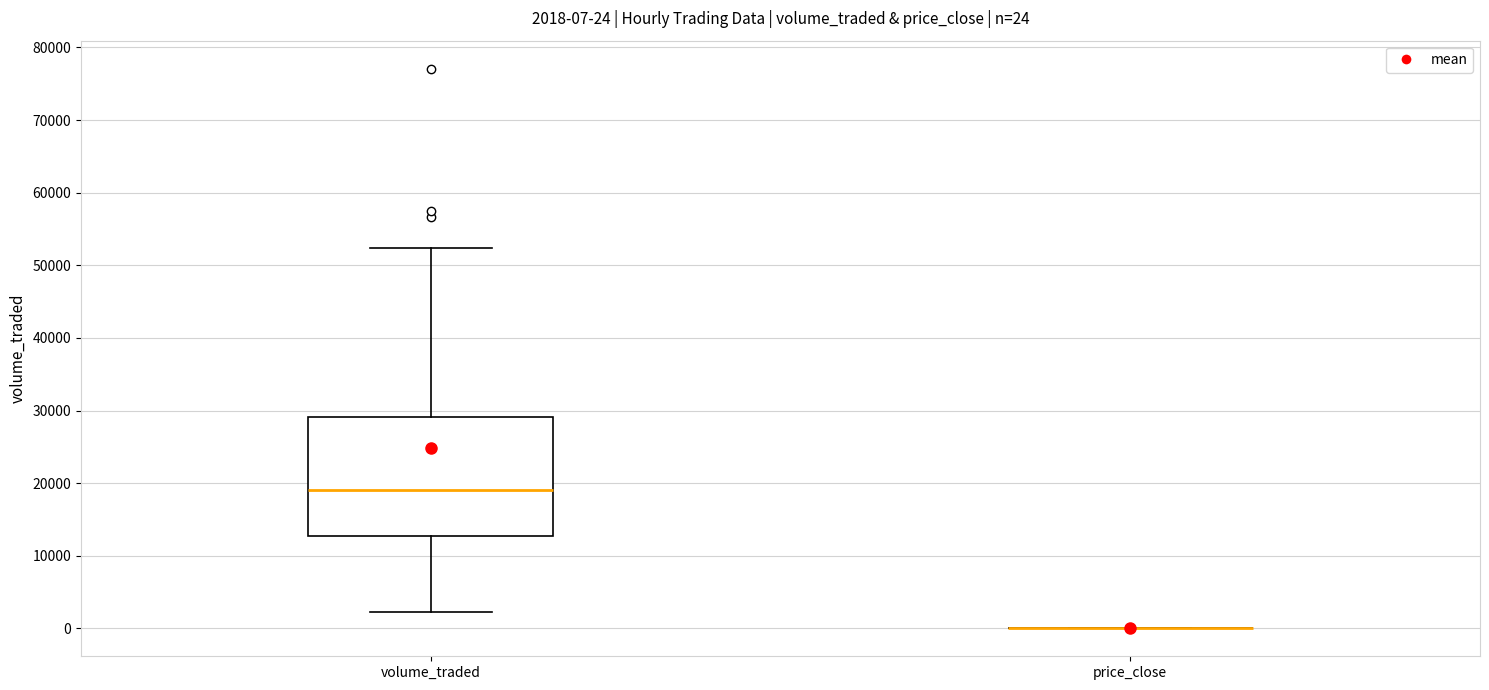

Comparing the boxes themselves (not the whiskers), which one is the tallest?

volume_traded